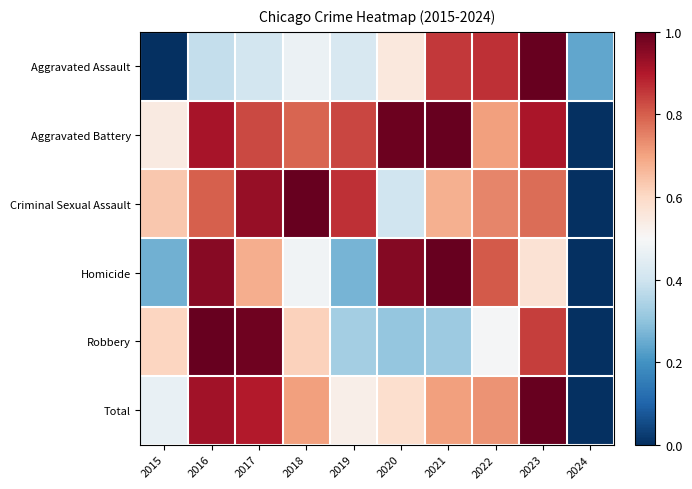

At 2024, list the series in order from smallest to largest.

Aggravated Battery, Criminal Sexual Assault, Homicide, Robbery, Total, Aggravated Assault